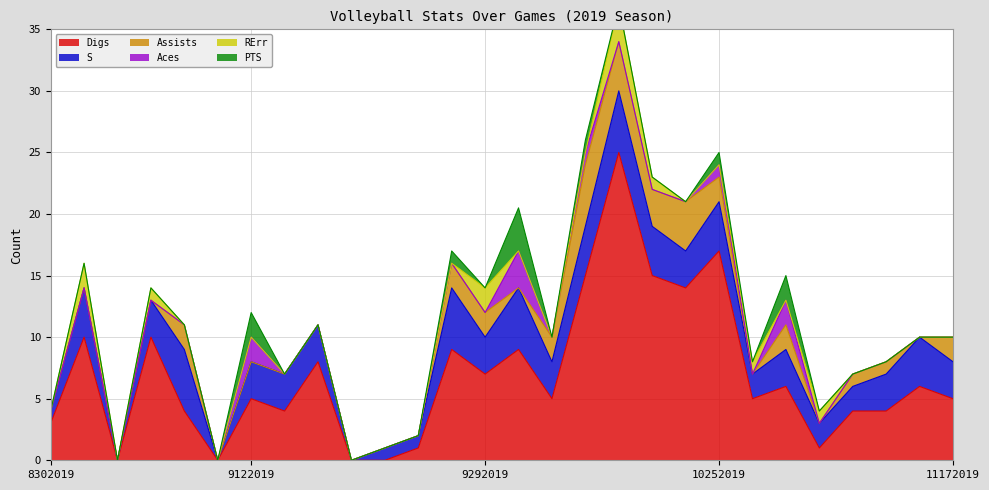

What is the sum of all Assists values?

32.0